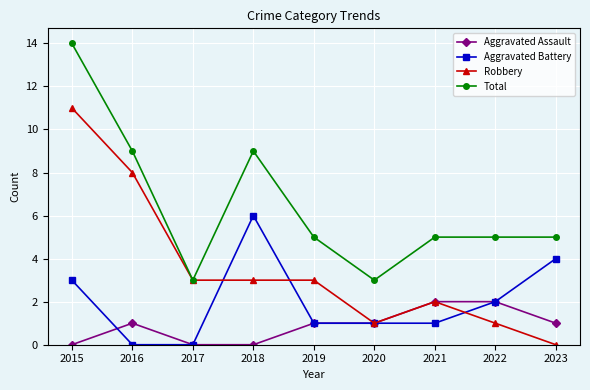

What is the maximum value shown in the chart?

14